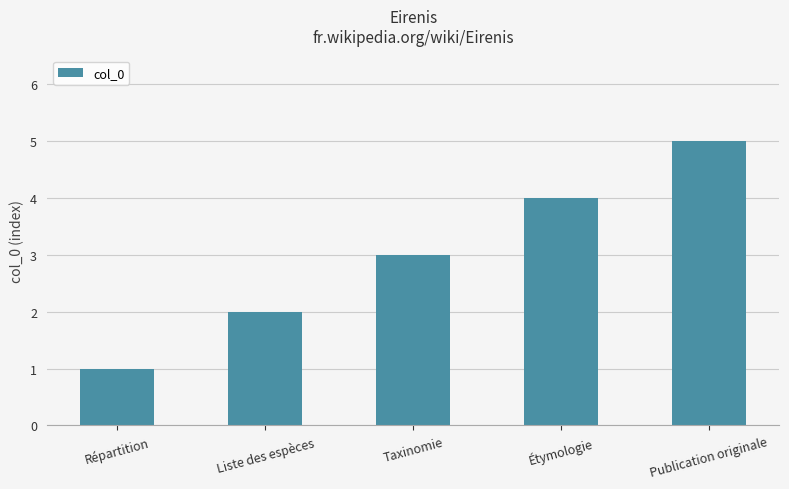

Reading left to right, list all the values displayed in this chart.

1	2	3	4	5